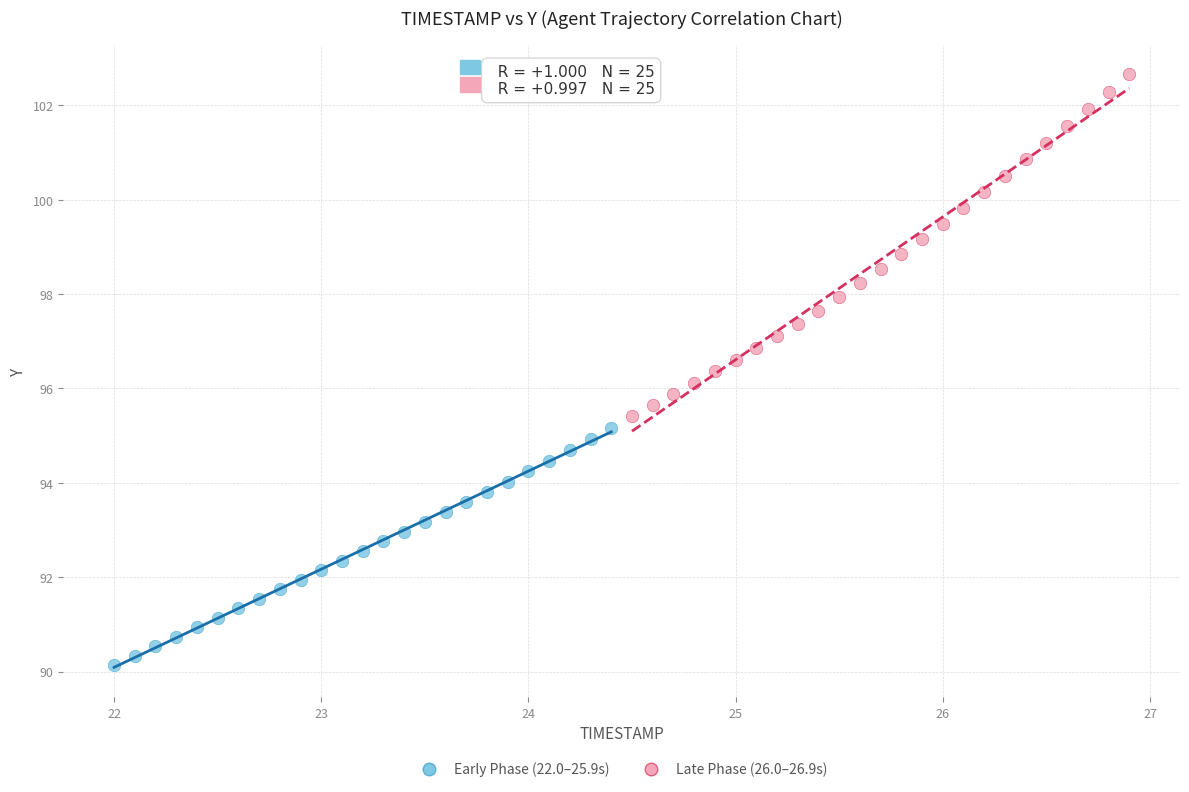

Which series contains the highest Y value?

Late Phase (26.0–26.9s)